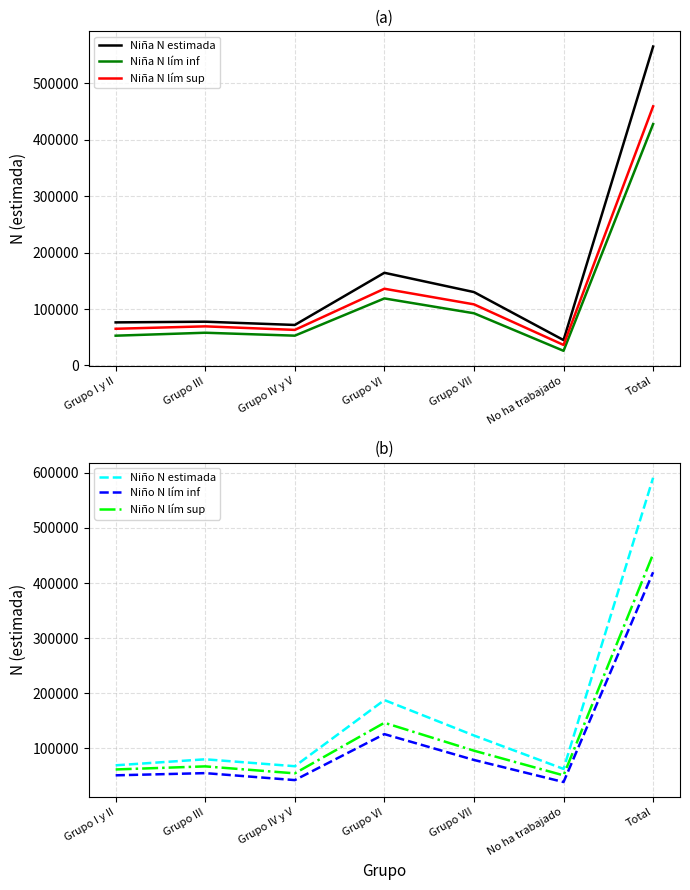

What is the difference between the second highest and second lowest values in the Niño N estimada series?

120082